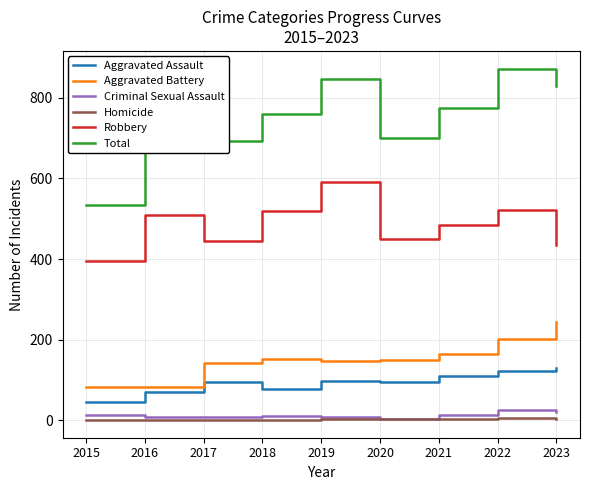

What is the minimum value for Total?

535